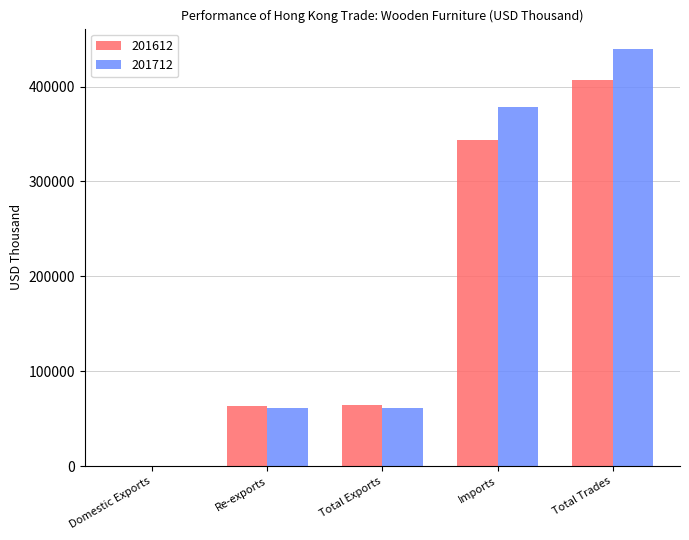

How many values in the 201612 series exceed 63860?

3